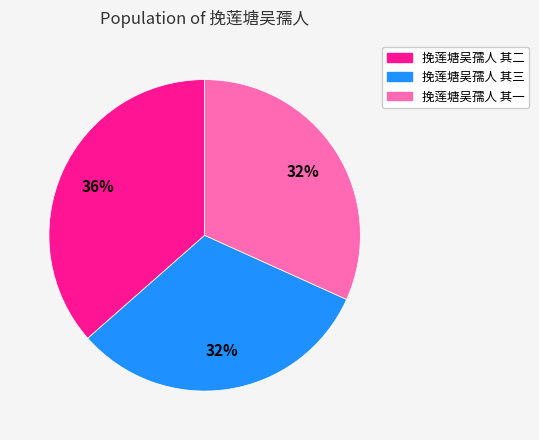

How many slices are in this pie chart?

3